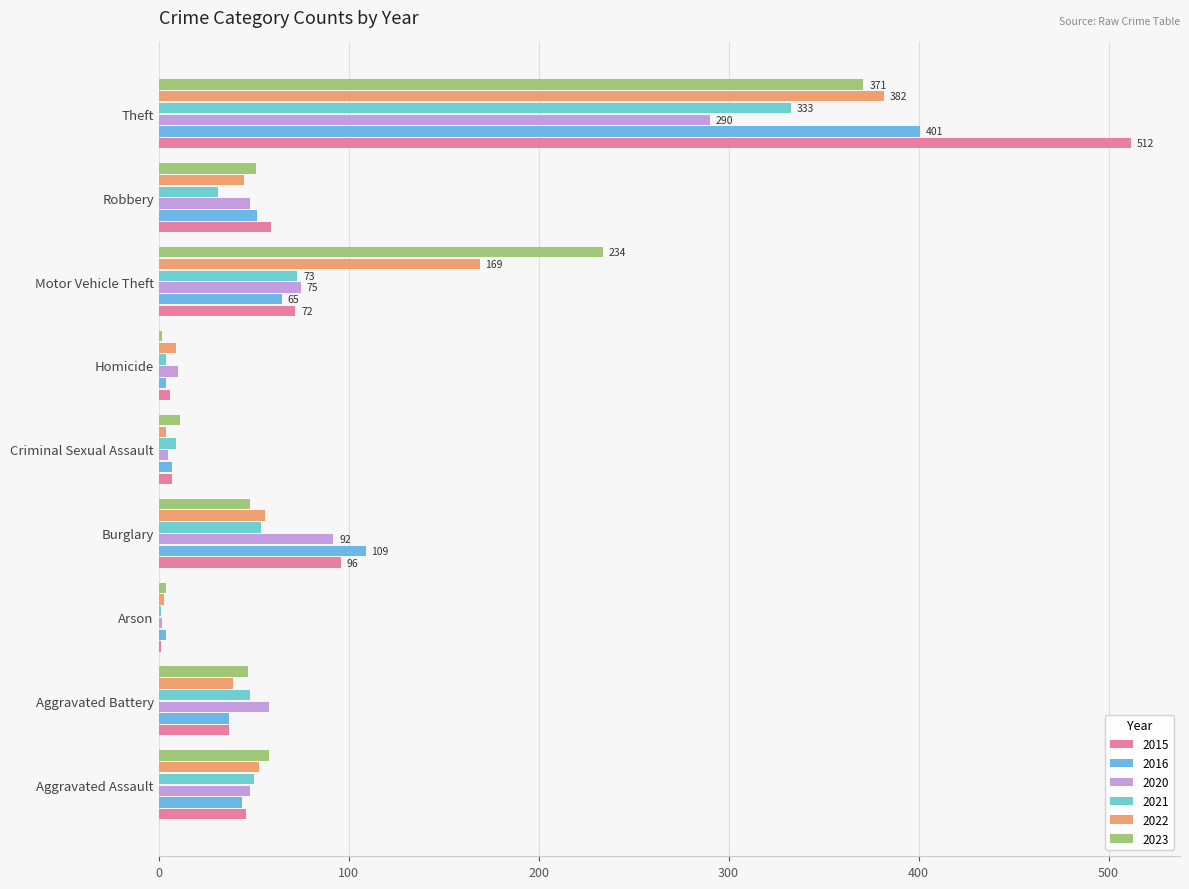

How many categories are shown in the chart?

9